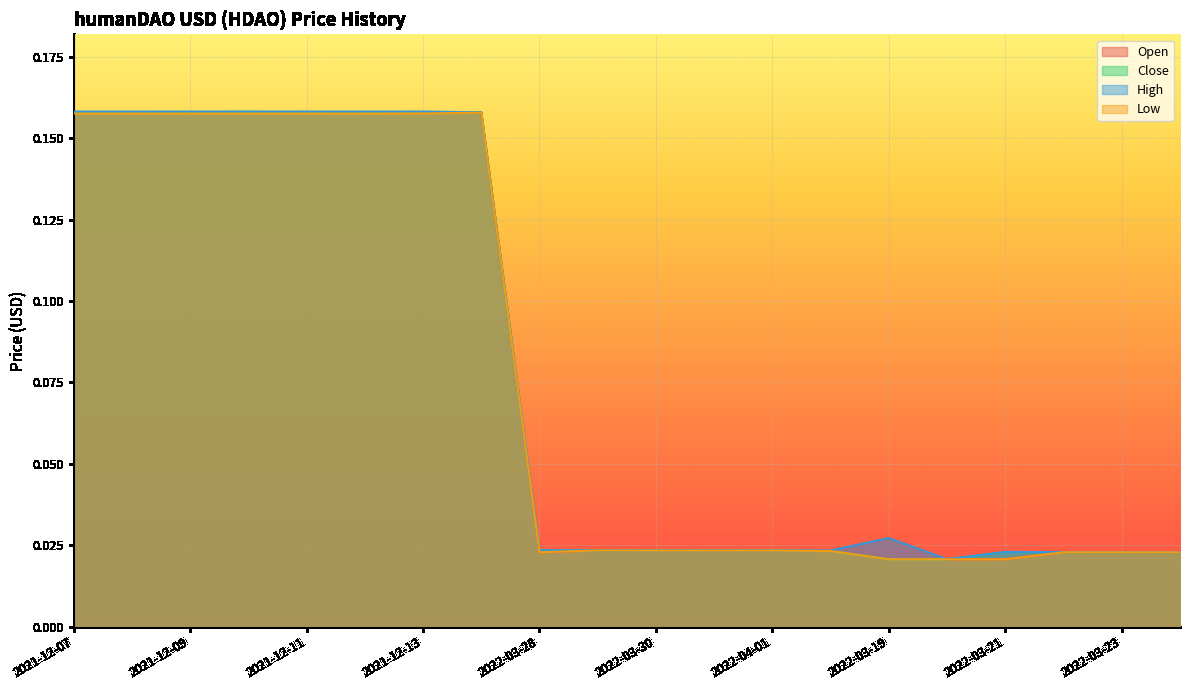

At which label is Low closest to 0?

2022-03-20